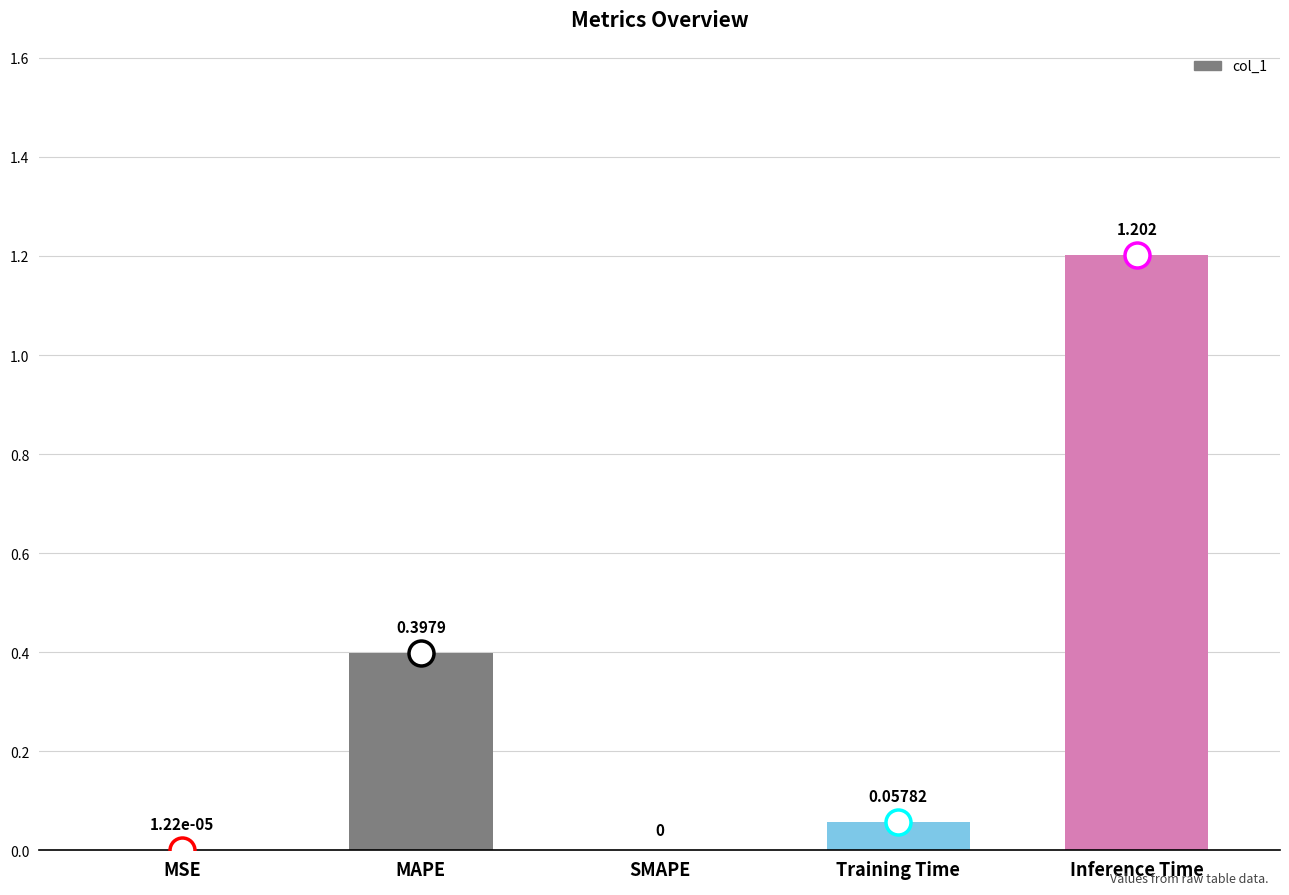

What is the approximate value at Inference Time?

1.2